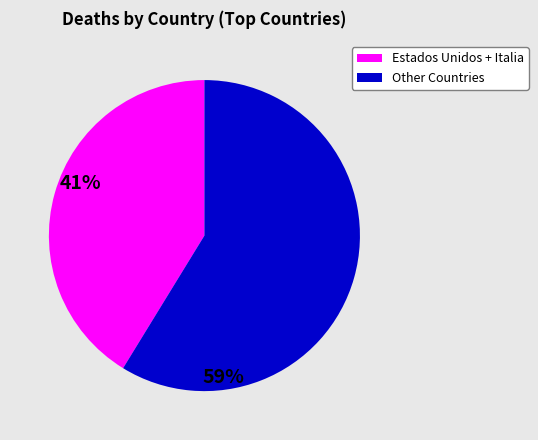

Does any single category account for the majority?

Yes